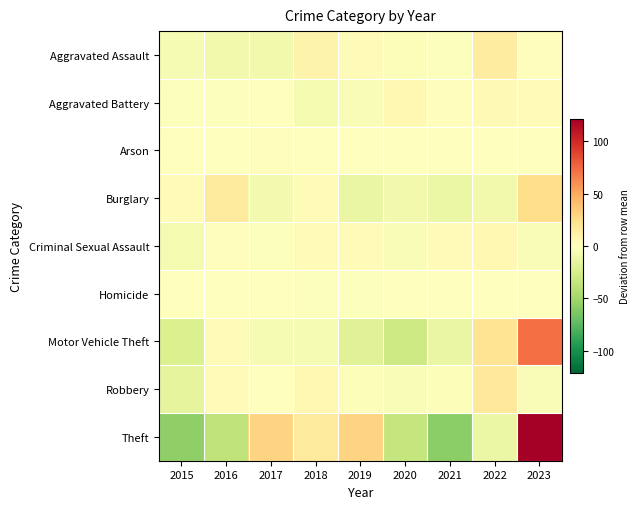

Reading left to right, what are all the values shown in this chart?

Aggravated Assault: 2015=-5.4	2016=-8.4	2017=-8.4	2018=8.6	2019=2.6	2020=-2.4	2021=-1.4	2022=13.6	2023=1.6
Aggravated Battery: 2015=-1.6	2016=-1.6	2017=-0.6	2018=-6.6	2019=-3.6	2020=5.4	2021=1.4	2022=4.4	2023=2.4
Arson: 2015=0.2	2016=-0.8	2017=1.2	2018=-0.8	2019=-0.8	2020=0.2	2021=0.2	2022=0.2	2023=0.2
Burglary: 2015=2.3	2016=15.3	2017=-6.7	2018=3.3	2019=-12.7	2020=-7.7	2021=-11.7	2022=-7.7	2023=25.3
Criminal Sexual Assault: 2015=-5.8	2016=1.2	2017=-1.8	2018=3.2	2019=3.2	2020=-3.8	2021=2.2	2022=5.2	2023=-3.8
Homicide: 2015=-0.1	2016=-0.1	2017=0.9	2018=-1.1	2019=-1.1	2020=-0.1	2021=-0.1	2022=0.9	2023=0.9
Motor Vehicle Theft: 2015=-22.4	2016=2.6	2017=-5.4	2018=-5.4	2019=-19.4	2020=-29.4	2021=-12.4	2022=20.6	2023=71.6
Robbery: 2015=-15.2	2016=3.8	2017=0.8	2018=4.8	2019=-2.2	2020=-3.2	2021=-2.2	2022=16.8	2023=-3.2
Theft: 2015=-56.7	2016=-36.7	2017=30.3	2018=15.3	2019=30.3	2020=-33.7	2021=-58.7	2022=-11.7	2023=121.3